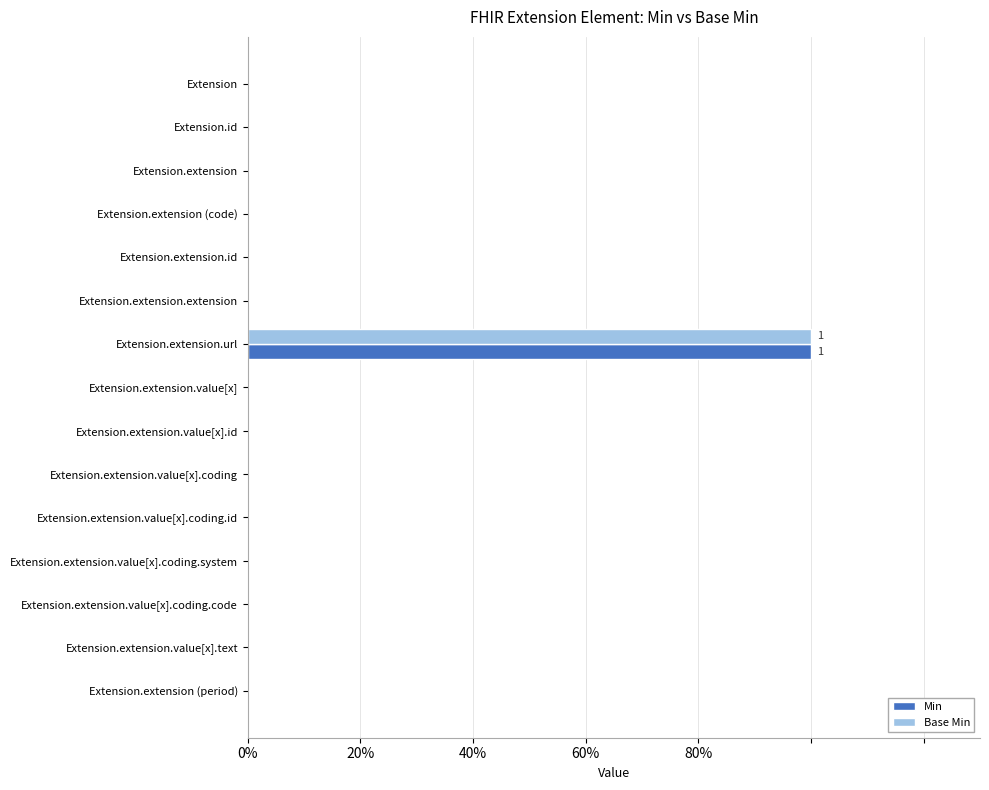

What are all the series names shown in the legend?

Min, Base Min